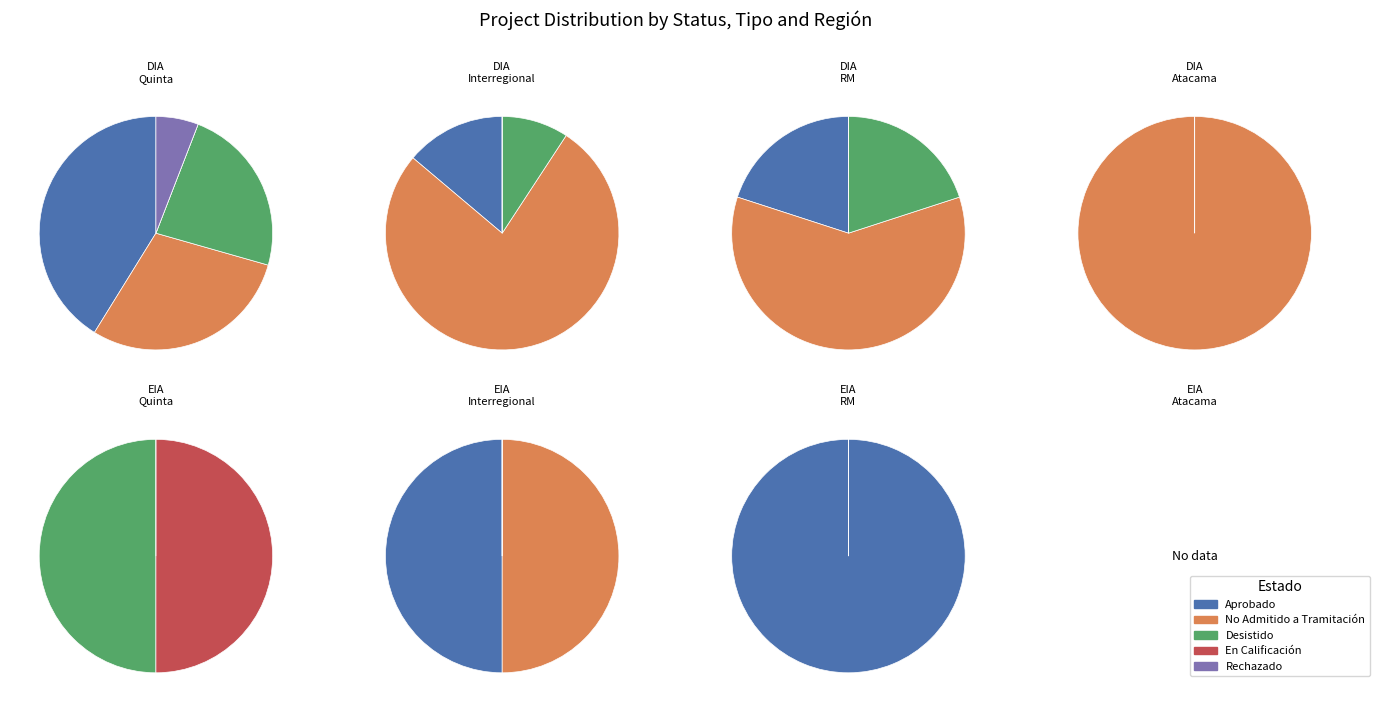

Is No Admitido a Tramitación the majority of the pie?

Yes